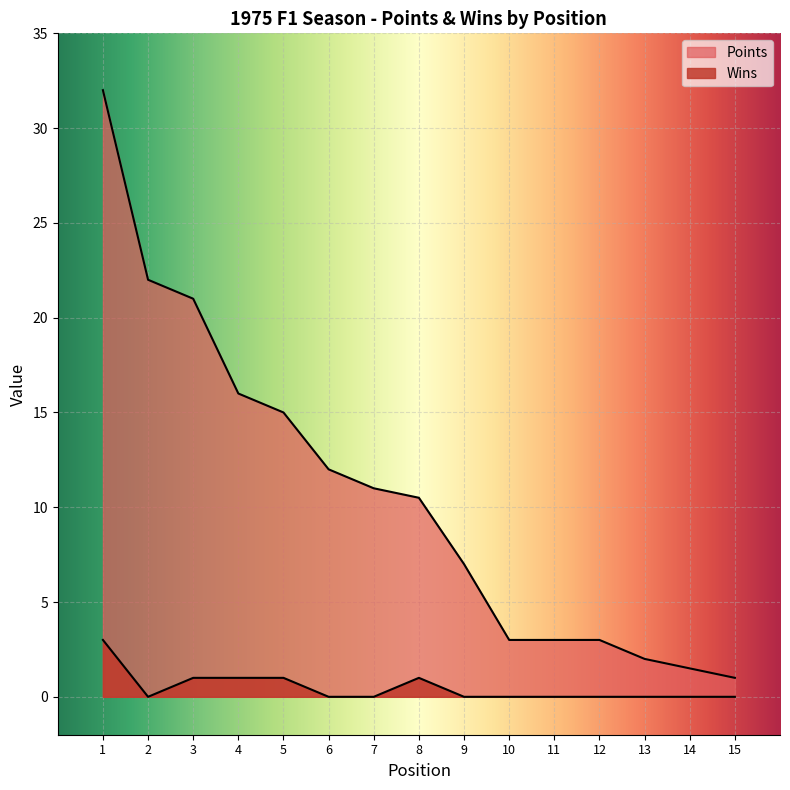

What is the difference between the highest and lowest values at 14?

1.5